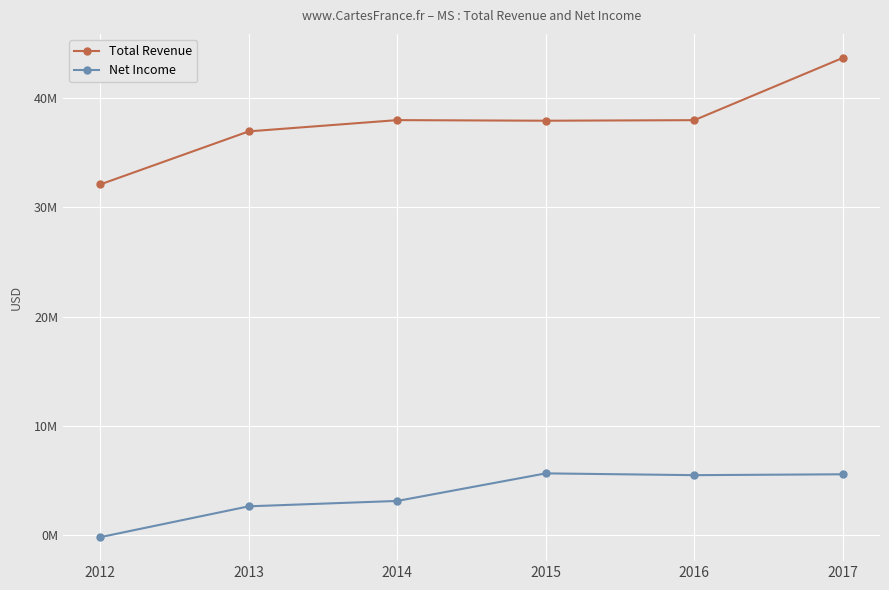

Is this an area chart (filled region under the line)?

No